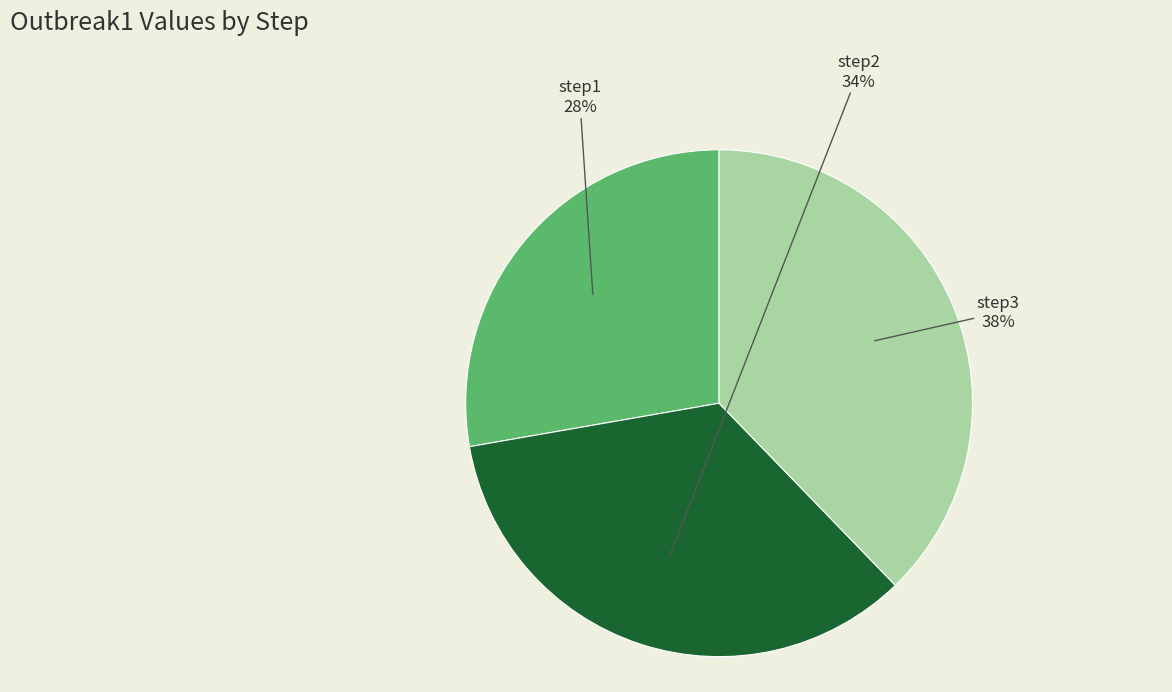

How many segments does this pie chart have?

3